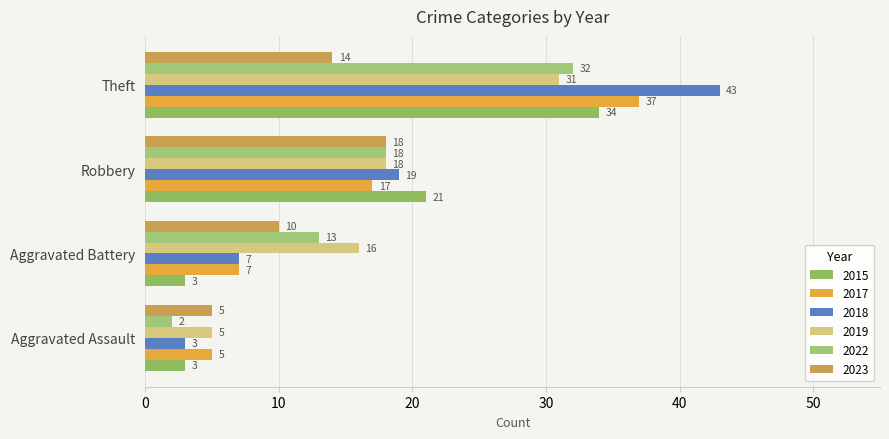

List the series in order of their peak value, lowest first.

2023, 2019, 2022, 2015, 2017, 2018